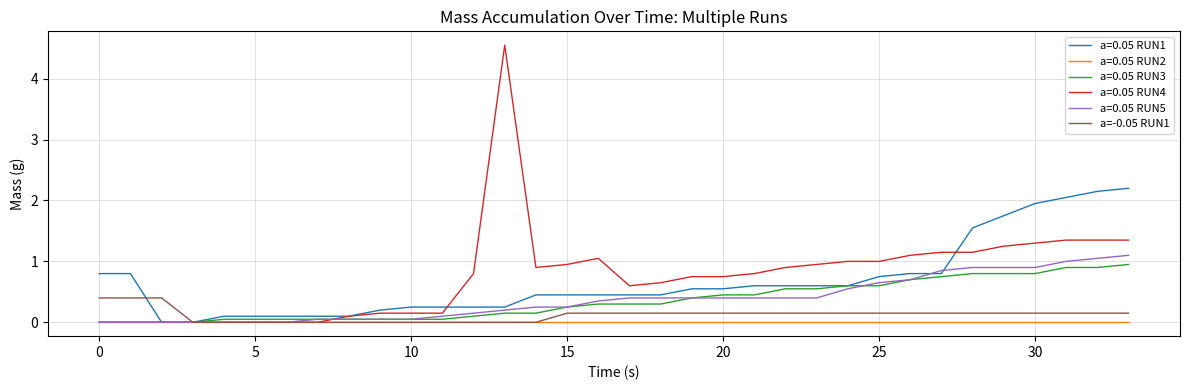

Which series has the widest spread of values?

a=0.05 RUN4